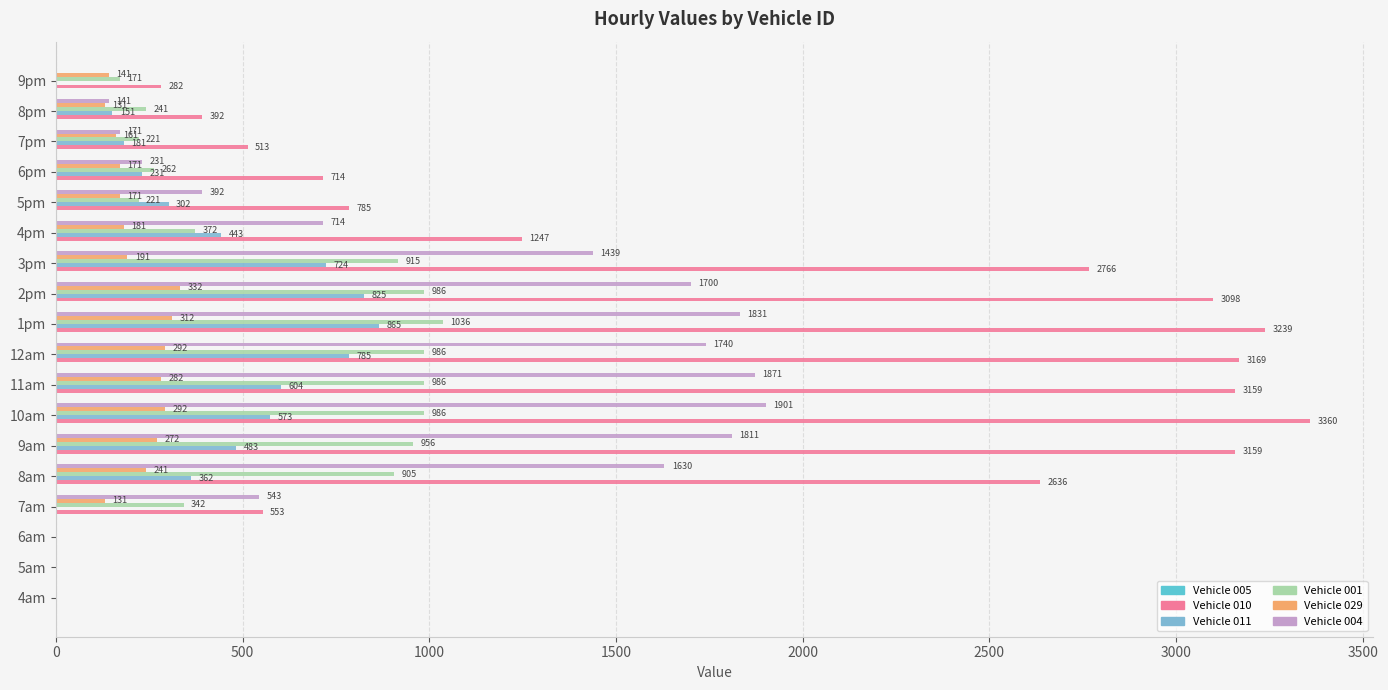

How many categories are shown in the chart?

18